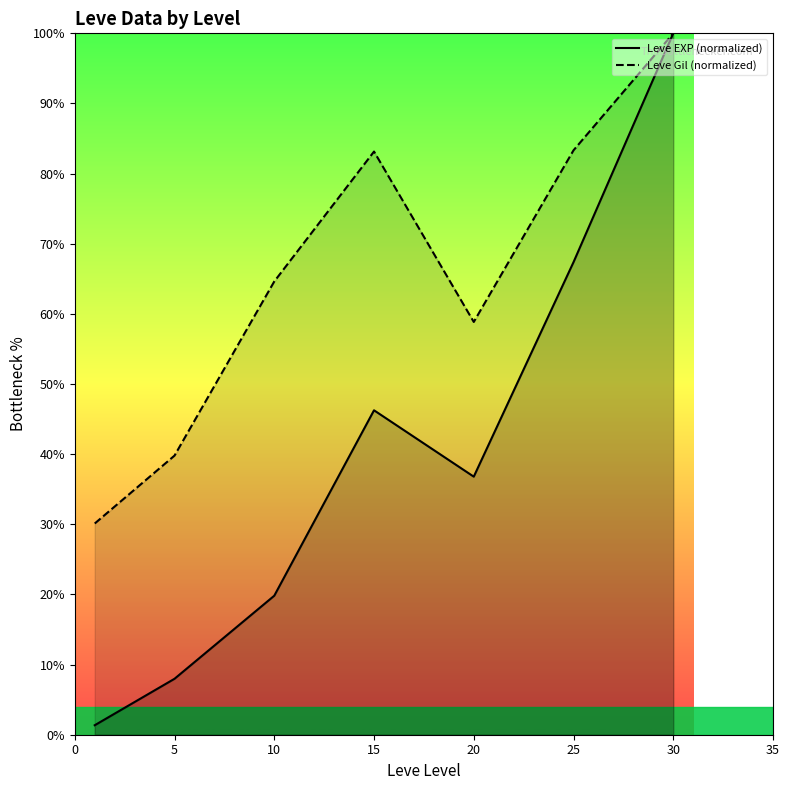

True or false: Leve EXP (normalized) and Leve Gil (normalized) cross at least once.

False